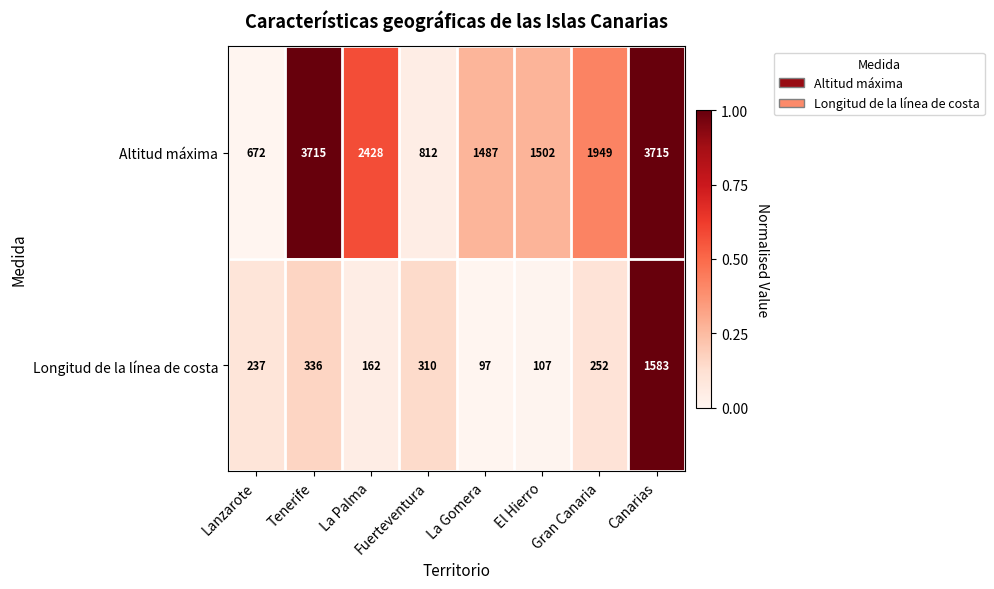

List the series in order of their peak value, highest first.

Altitud máxima, Longitud de la línea de costa